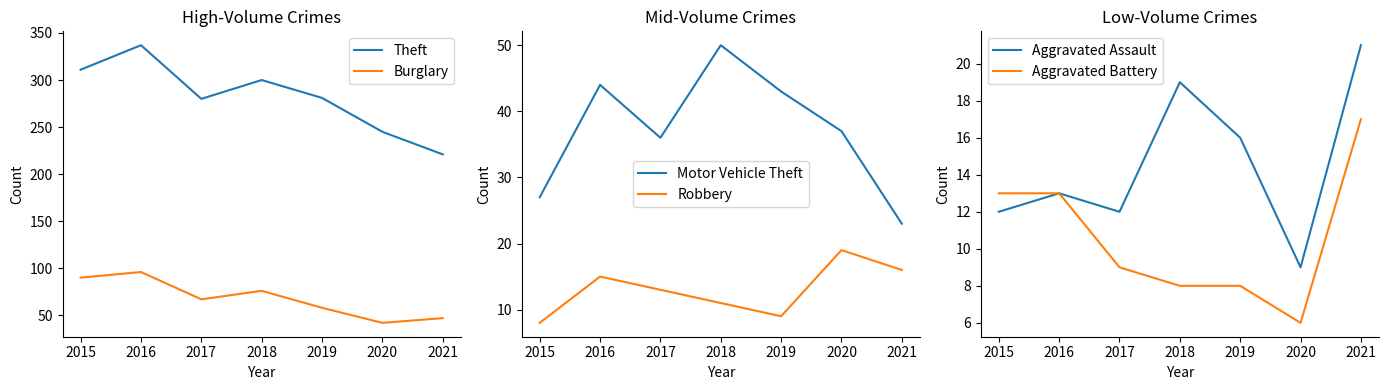

Reading right to left, extract all data points from this chart.

Theft: 2021=221	2020=245	2019=281	2018=300	2017=280	2016=337	2015=311
Burglary: 2021=47	2020=42	2019=58	2018=76	2017=67	2016=96	2015=90
Motor Vehicle Theft: 2021=23	2020=37	2019=43	2018=50	2017=36	2016=44	2015=27
Robbery: 2021=16	2020=19	2019=9	2018=11	2017=13	2016=15	2015=8
Aggravated Assault: 2021=21	2020=9	2019=16	2018=19	2017=12	2016=13	2015=12
Aggravated Battery: 2021=17	2020=6	2019=8	2018=8	2017=9	2016=13	2015=13